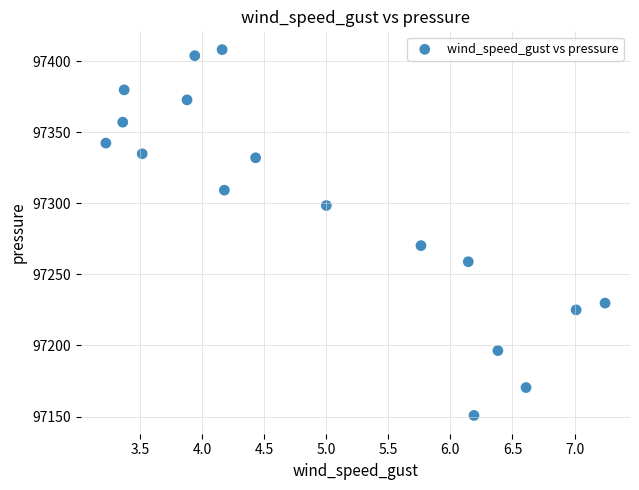

What is the range of Y values (max minus min)?

257.3